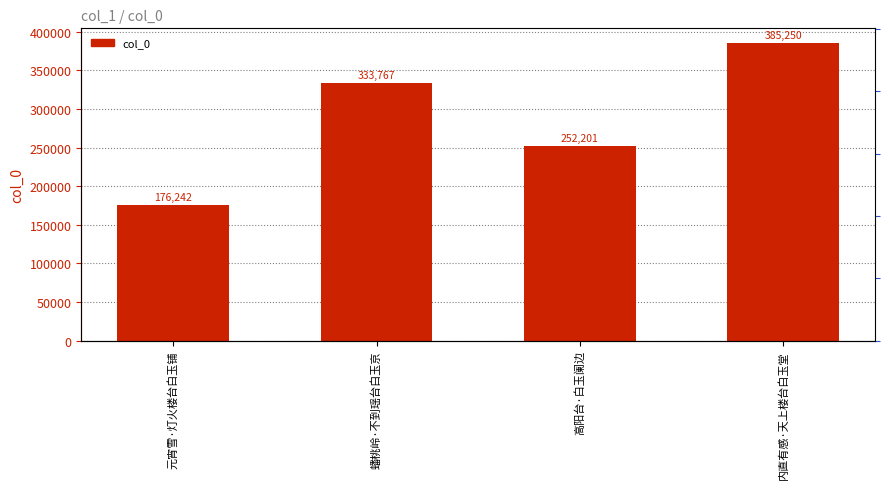

Which has a higher value, 内直有感·天上楼台白玉堂 or 元宵雪·灯火楼台白玉铺?

内直有感·天上楼台白玉堂